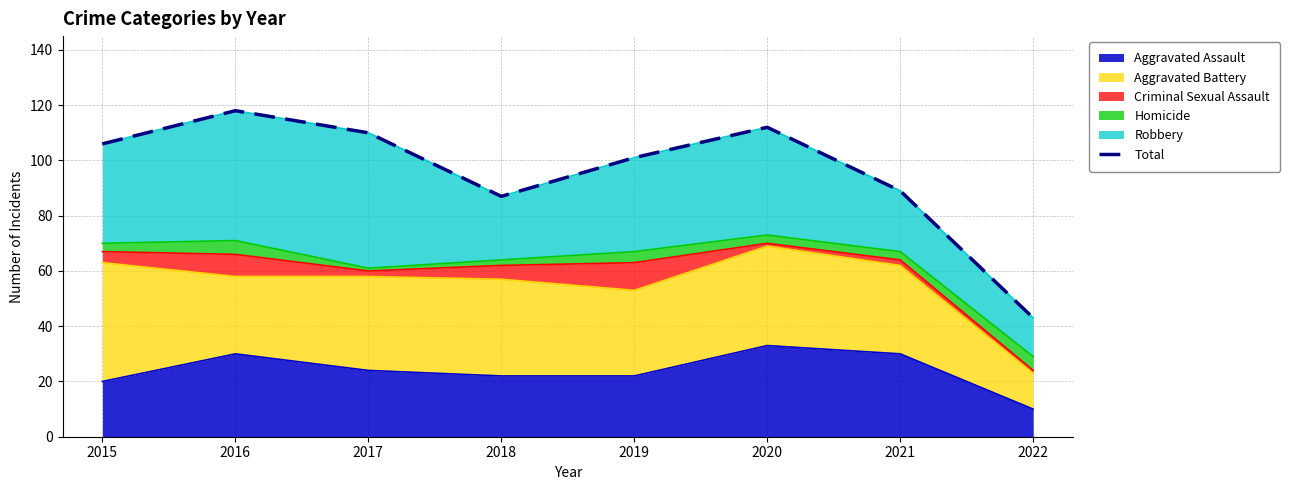

How many interior local valleys (lower than both neighbors) does the data have?

1